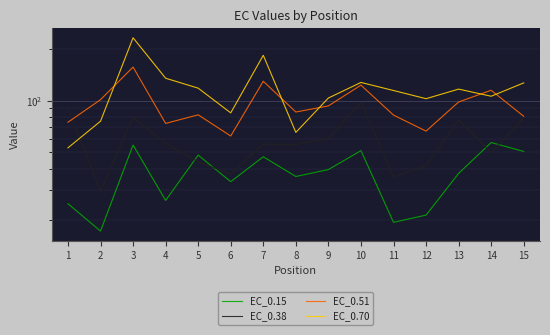

Between 15 and 8, which is larger?

15